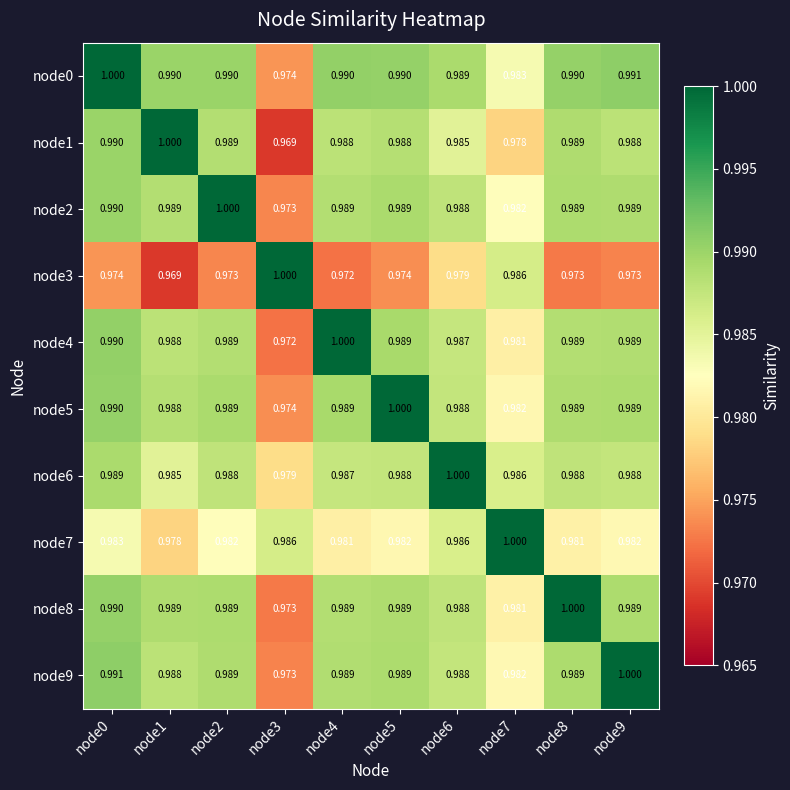

Is the value of node9 at node6 greater than the value of node4 at node0?

No